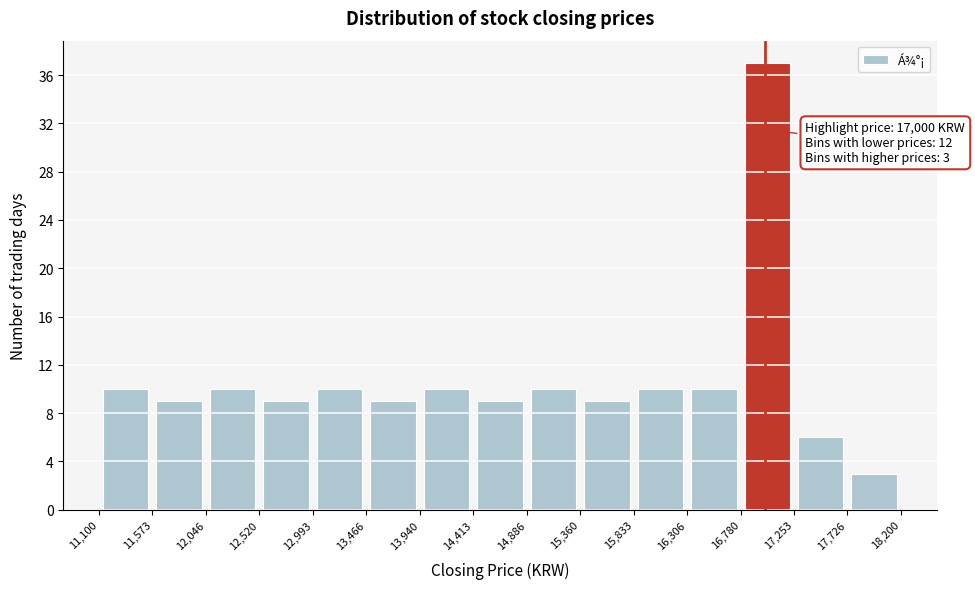

Over which range of the x-axis is the bar tallest?

16,780 to 17,253